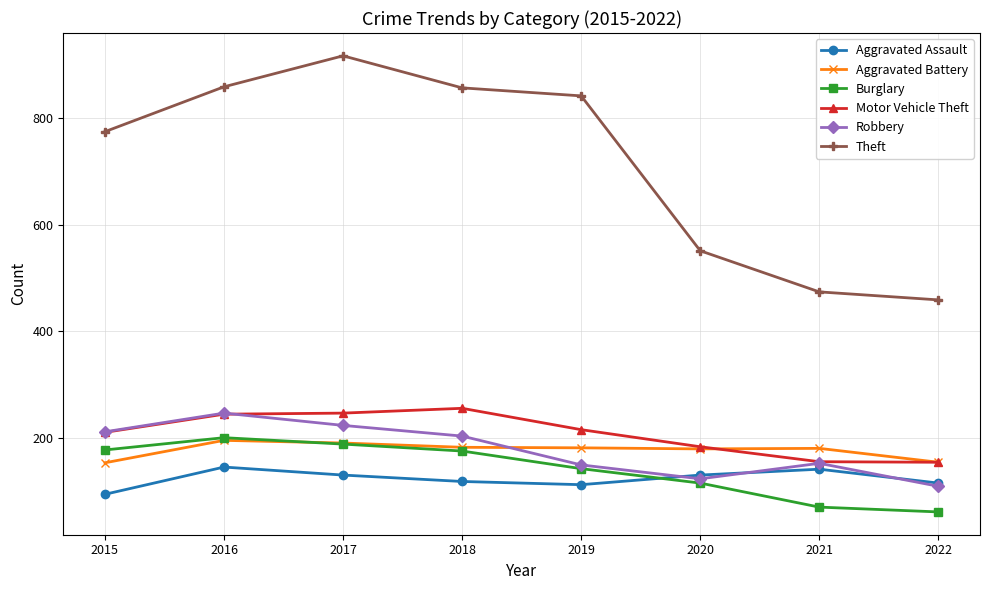

Between 2016 and 2018, which series saw the biggest shift?

Robbery